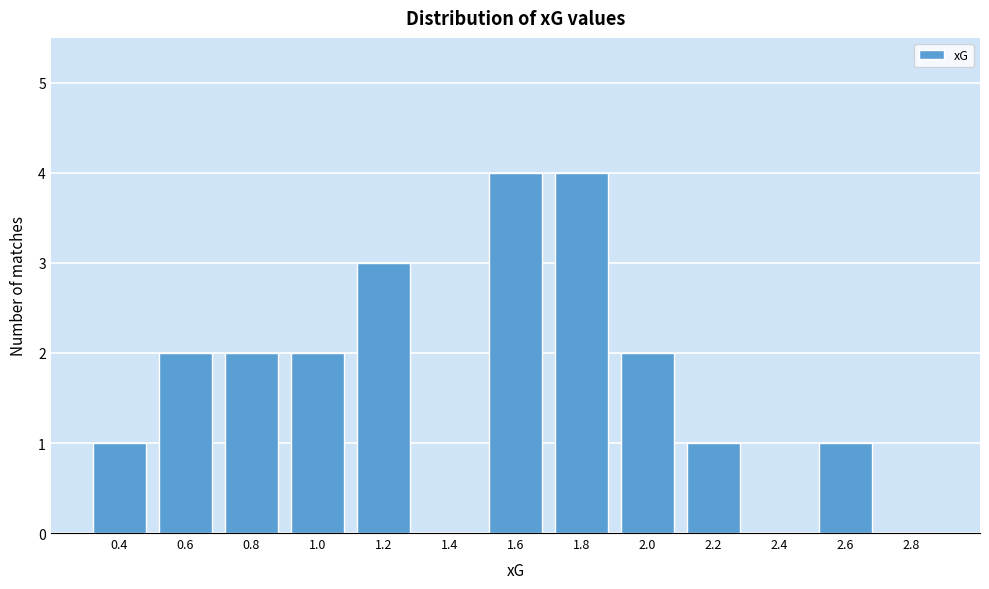

Reading left to right, transcribe all the data shown in this chart.

0.4=1	0.6=2	0.8=2	1.0=2	1.2=3	1.4=0	1.6=4	1.8=4	2.0=2	2.2=1	2.4=0	2.6=1	2.8=0